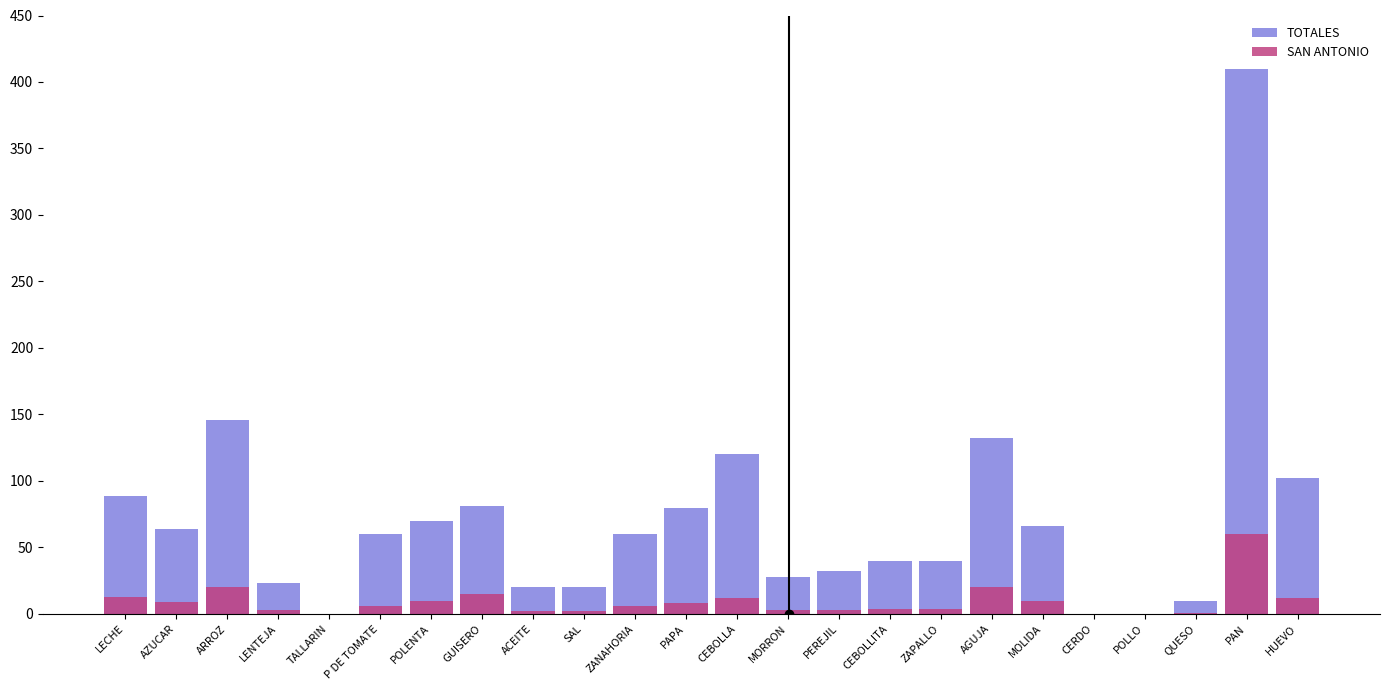

The value of SAN ANTONIO at CERDO is 0. True or false?

True